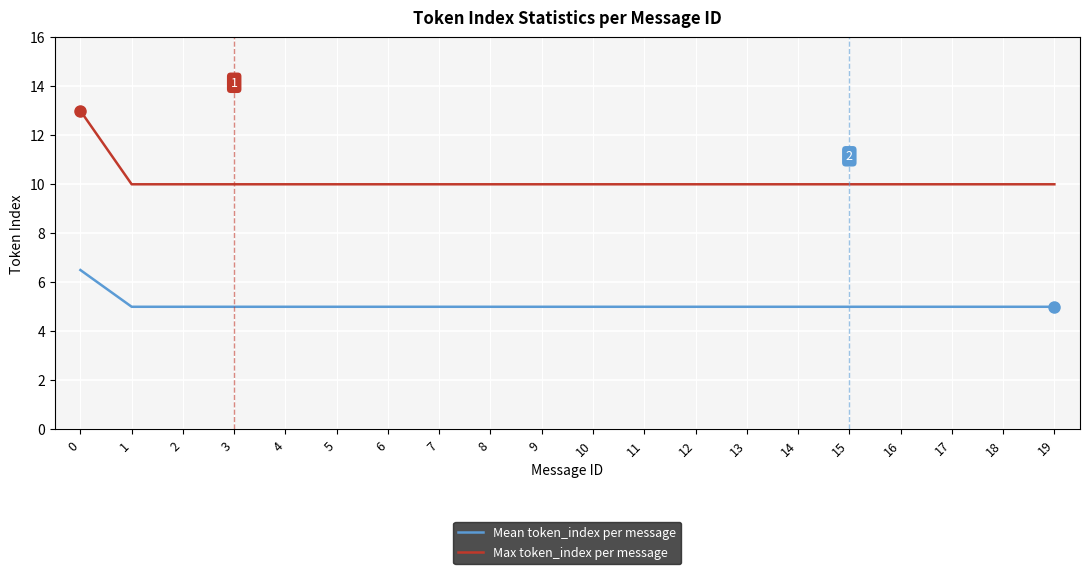

Rank the series by their average value, from lowest to highest.

Mean token_index per message, Max token_index per message